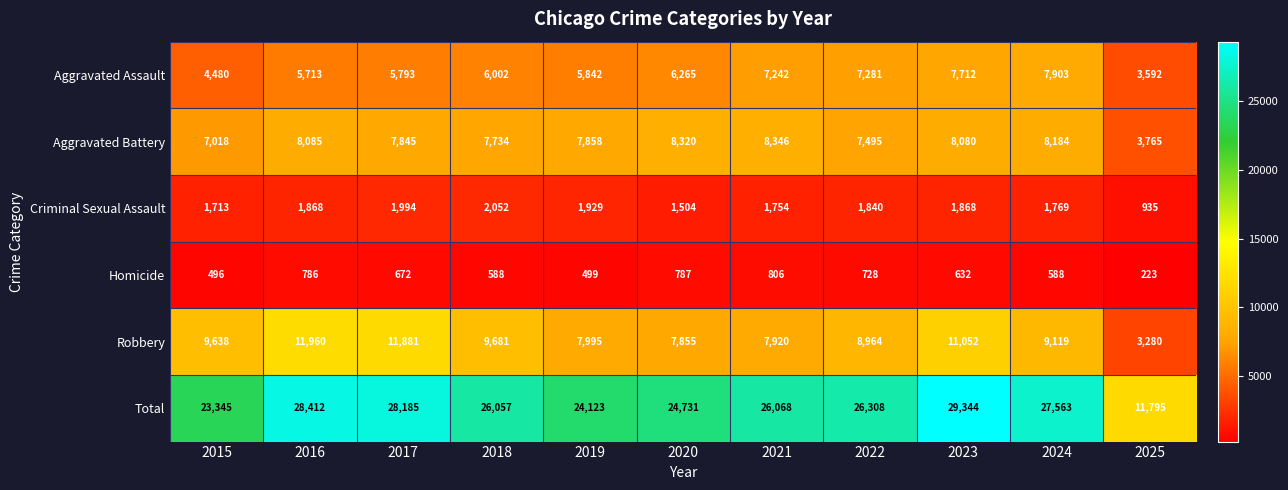

Is it true that Aggravated Battery equals 8080 at 2023?

True